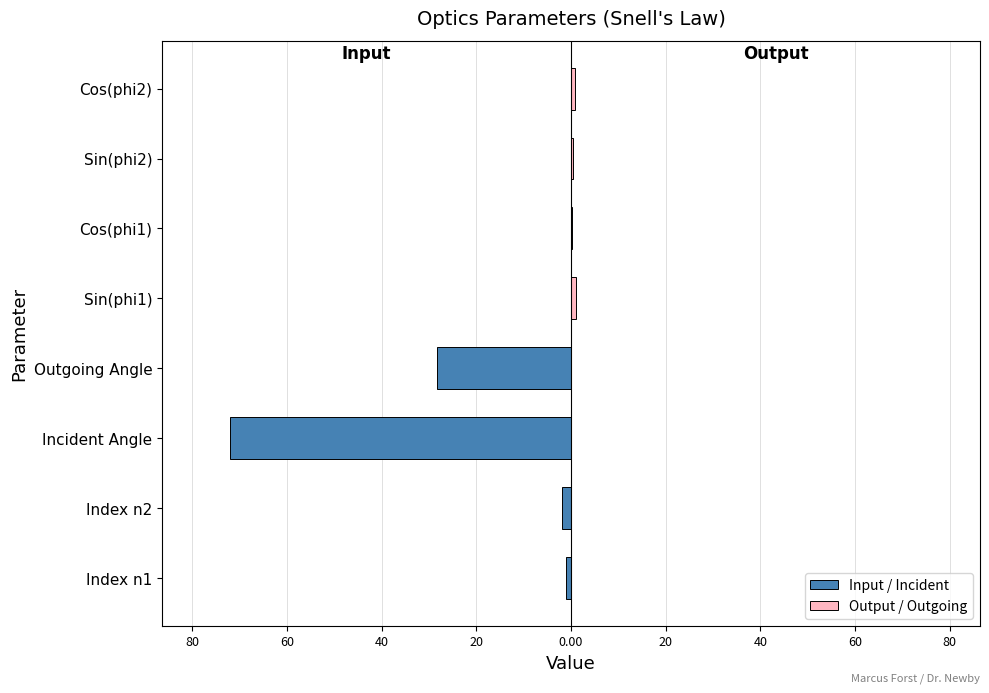

The Output / Outgoing series shows 0.0 at 60. True or false?

True